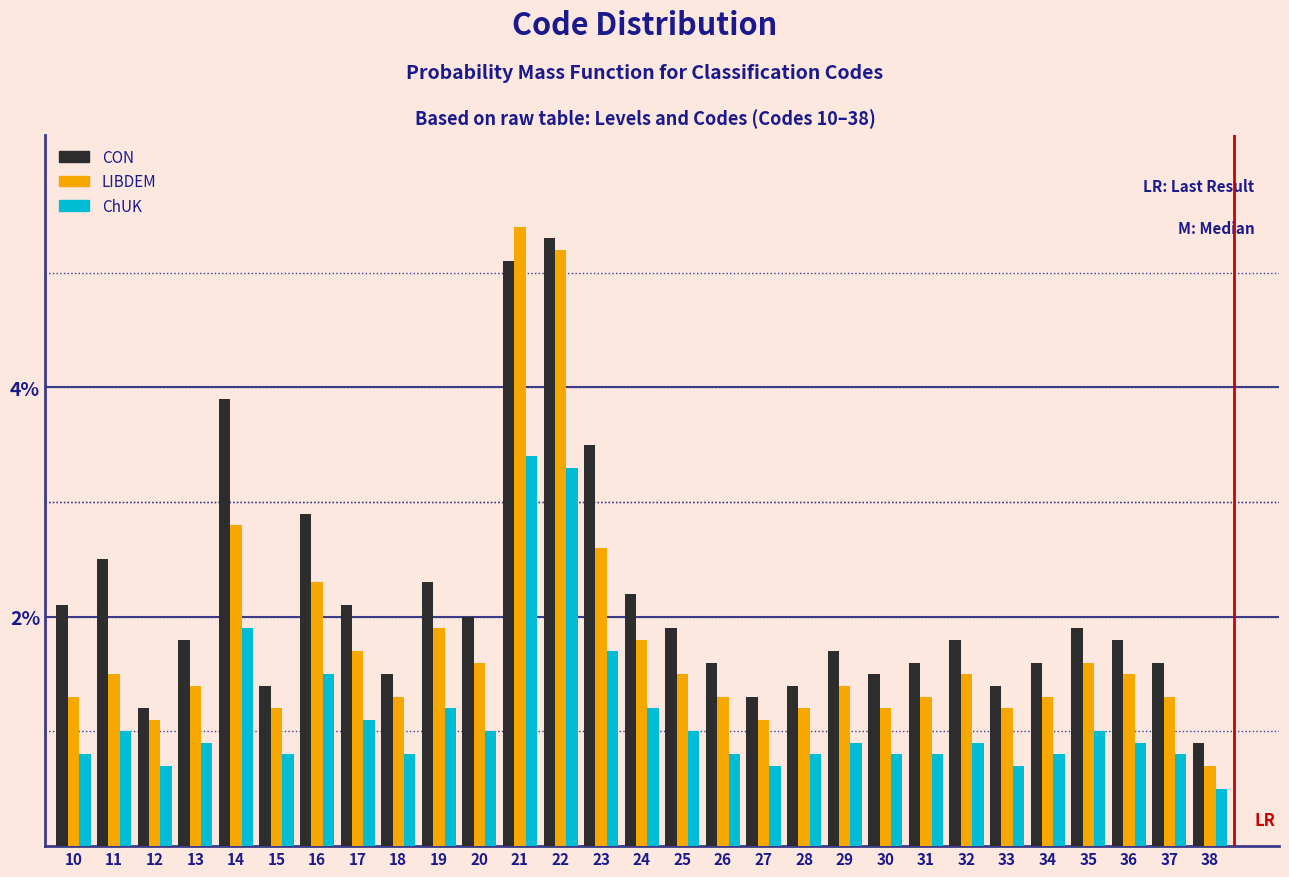

At how many categories does at least one series exceed 3?

4